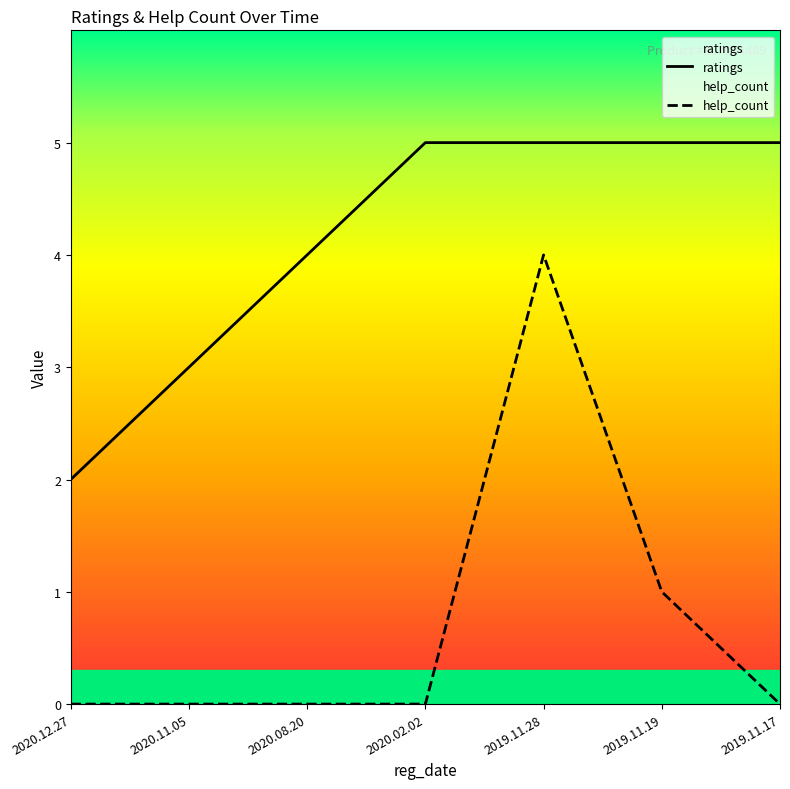

Reading left to right, list all the values displayed in this chart.

ratings: 2020.12.27=2	2020.11.05=3	2020.08.20=4	2020.02.02=5	2019.11.28=5	2019.11.19=5	2019.11.17=5
help_count: 2020.12.27=0	2020.11.05=0	2020.08.20=0	2020.02.02=0	2019.11.28=4	2019.11.19=1	2019.11.17=0